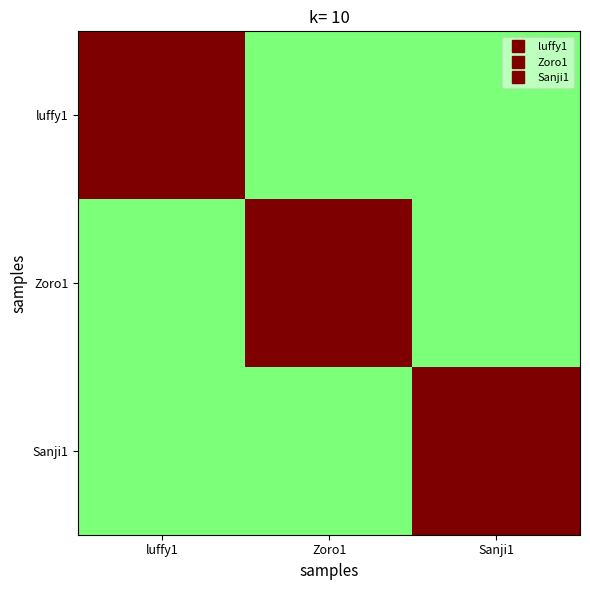

At which category is the sum across all series the highest?

luffy1